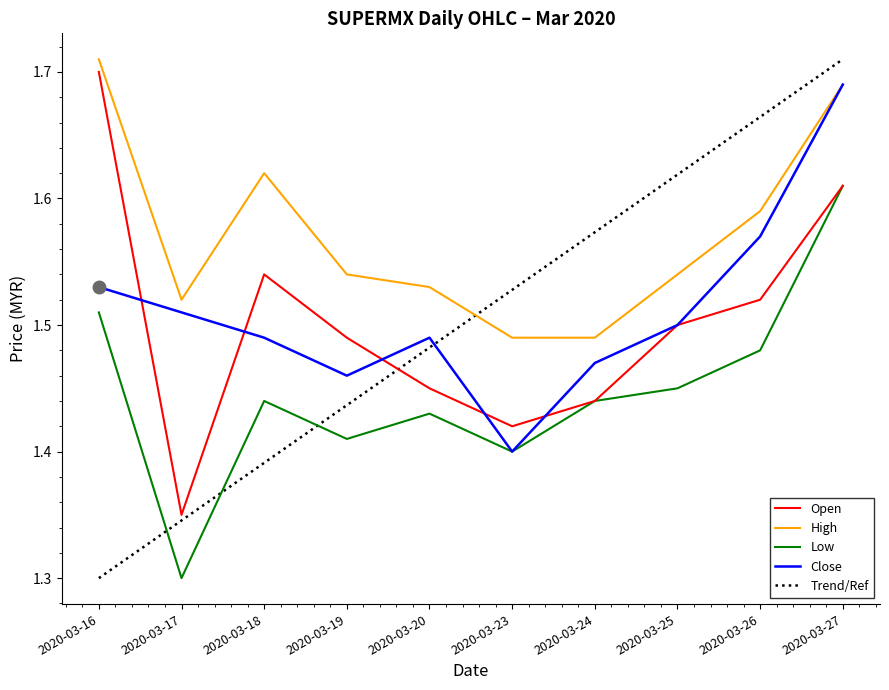

Count the open values in the range 1 to 2.

10